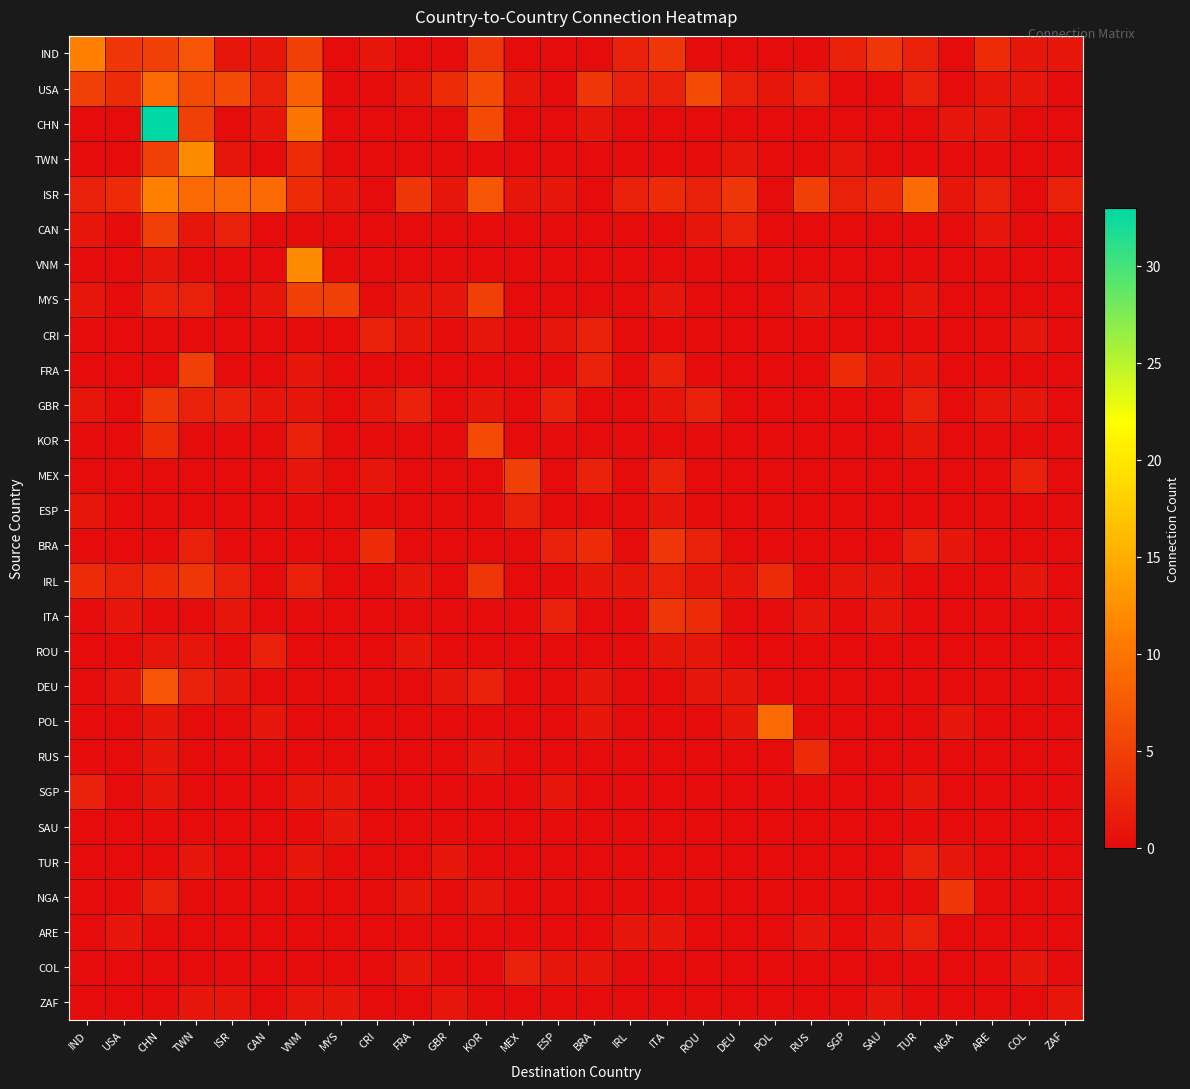

Reading left to right, transcribe all the data shown in this chart.

IND: IND=11	USA=4	CHN=5	TWN=7	ISR=1	CAN=1	VNM=5	MYS=0	CRI=1	FRA=0	GBR=0	KOR=4	MEX=0	ESP=0	BRA=0	IRL=2	ITA=4	ROU=0	DEU=0	POL=0	RUS=0	SGP=2	SAU=4	TUR=2	NGA=0	ARE=3	COL=1	ZAF=1
USA: IND=5	USA=3	CHN=9	TWN=6	ISR=6	CAN=2	VNM=8	MYS=0	CRI=0	FRA=1	GBR=3	KOR=6	MEX=1	ESP=0	BRA=4	IRL=2	ITA=2	ROU=6	DEU=2	POL=1	RUS=2	SGP=0	SAU=0	TUR=2	NGA=0	ARE=1	COL=1	ZAF=0
CHN: IND=0	USA=0	CHN=33	TWN=5	ISR=0	CAN=1	VNM=10	MYS=0	CRI=0	FRA=0	GBR=0	KOR=6	MEX=0	ESP=0	BRA=1	IRL=0	ITA=0	ROU=0	DEU=0	POL=0	RUS=0	SGP=0	SAU=0	TUR=0	NGA=1	ARE=1	COL=0	ZAF=0
TWN: IND=0	USA=0	CHN=5	TWN=12	ISR=1	CAN=0	VNM=3	MYS=0	CRI=0	FRA=0	GBR=0	KOR=0	MEX=0	ESP=0	BRA=0	IRL=0	ITA=0	ROU=0	DEU=1	POL=0	RUS=0	SGP=1	SAU=0	TUR=0	NGA=0	ARE=0	COL=0	ZAF=0
ISR: IND=2	USA=3	CHN=11	TWN=9	ISR=9	CAN=9	VNM=3	MYS=1	CRI=0	FRA=4	GBR=1	KOR=7	MEX=1	ESP=1	BRA=0	IRL=2	ITA=3	ROU=2	DEU=4	POL=0	RUS=5	SGP=2	SAU=3	TUR=9	NGA=1	ARE=2	COL=0	ZAF=2
CAN: IND=1	USA=0	CHN=5	TWN=1	ISR=2	CAN=0	VNM=0	MYS=0	CRI=0	FRA=0	GBR=0	KOR=0	MEX=0	ESP=0	BRA=0	IRL=0	ITA=0	ROU=1	DEU=2	POL=0	RUS=0	SGP=0	SAU=0	TUR=0	NGA=0	ARE=1	COL=0	ZAF=0
VNM: IND=0	USA=0	CHN=1	TWN=0	ISR=0	CAN=0	VNM=12	MYS=0	CRI=0	FRA=0	GBR=0	KOR=0	MEX=0	ESP=0	BRA=0	IRL=0	ITA=0	ROU=0	DEU=0	POL=0	RUS=0	SGP=0	SAU=0	TUR=0	NGA=0	ARE=0	COL=0	ZAF=0
MYS: IND=1	USA=0	CHN=2	TWN=2	ISR=0	CAN=1	VNM=5	MYS=5	CRI=0	FRA=1	GBR=1	KOR=5	MEX=0	ESP=0	BRA=0	IRL=0	ITA=1	ROU=0	DEU=0	POL=0	RUS=1	SGP=0	SAU=0	TUR=1	NGA=0	ARE=0	COL=0	ZAF=0
CRI: IND=0	USA=0	CHN=0	TWN=0	ISR=0	CAN=0	VNM=0	MYS=0	CRI=2	FRA=1	GBR=0	KOR=1	MEX=0	ESP=1	BRA=2	IRL=0	ITA=0	ROU=0	DEU=0	POL=0	RUS=0	SGP=0	SAU=0	TUR=0	NGA=0	ARE=0	COL=1	ZAF=0
FRA: IND=0	USA=0	CHN=0	TWN=5	ISR=0	CAN=0	VNM=1	MYS=0	CRI=0	FRA=0	GBR=0	KOR=0	MEX=0	ESP=0	BRA=2	IRL=0	ITA=2	ROU=0	DEU=0	POL=0	RUS=0	SGP=3	SAU=1	TUR=1	NGA=0	ARE=0	COL=0	ZAF=0
GBR: IND=1	USA=0	CHN=4	TWN=2	ISR=2	CAN=1	VNM=1	MYS=0	CRI=1	FRA=2	GBR=0	KOR=1	MEX=0	ESP=2	BRA=0	IRL=0	ITA=1	ROU=2	DEU=0	POL=0	RUS=0	SGP=0	SAU=0	TUR=2	NGA=0	ARE=1	COL=1	ZAF=0
KOR: IND=0	USA=0	CHN=3	TWN=0	ISR=0	CAN=0	VNM=2	MYS=0	CRI=0	FRA=0	GBR=0	KOR=6	MEX=0	ESP=0	BRA=0	IRL=0	ITA=0	ROU=0	DEU=0	POL=0	RUS=0	SGP=0	SAU=0	TUR=1	NGA=0	ARE=0	COL=0	ZAF=0
MEX: IND=0	USA=0	CHN=0	TWN=0	ISR=0	CAN=0	VNM=1	MYS=0	CRI=1	FRA=0	GBR=0	KOR=0	MEX=5	ESP=0	BRA=2	IRL=0	ITA=2	ROU=0	DEU=0	POL=0	RUS=0	SGP=0	SAU=0	TUR=0	NGA=0	ARE=0	COL=2	ZAF=0
ESP: IND=1	USA=0	CHN=0	TWN=0	ISR=0	CAN=0	VNM=0	MYS=0	CRI=0	FRA=0	GBR=0	KOR=0	MEX=2	ESP=0	BRA=0	IRL=0	ITA=1	ROU=0	DEU=0	POL=0	RUS=0	SGP=0	SAU=0	TUR=0	NGA=0	ARE=0	COL=0	ZAF=0
BRA: IND=0	USA=0	CHN=0	TWN=2	ISR=0	CAN=0	VNM=0	MYS=0	CRI=3	FRA=0	GBR=0	KOR=0	MEX=0	ESP=2	BRA=3	IRL=0	ITA=4	ROU=2	DEU=0	POL=0	RUS=0	SGP=0	SAU=0	TUR=2	NGA=1	ARE=0	COL=0	ZAF=0
IRL: IND=3	USA=2	CHN=3	TWN=4	ISR=2	CAN=0	VNM=2	MYS=0	CRI=0	FRA=1	GBR=0	KOR=4	MEX=0	ESP=0	BRA=1	IRL=1	ITA=2	ROU=1	DEU=1	POL=3	RUS=0	SGP=1	SAU=1	TUR=0	NGA=0	ARE=0	COL=1	ZAF=0
ITA: IND=0	USA=1	CHN=0	TWN=0	ISR=1	CAN=0	VNM=0	MYS=0	CRI=0	FRA=0	GBR=0	KOR=0	MEX=0	ESP=2	BRA=0	IRL=0	ITA=4	ROU=3	DEU=0	POL=0	RUS=1	SGP=0	SAU=1	TUR=0	NGA=0	ARE=0	COL=0	ZAF=0
ROU: IND=0	USA=0	CHN=1	TWN=1	ISR=0	CAN=2	VNM=0	MYS=0	CRI=0	FRA=1	GBR=0	KOR=0	MEX=0	ESP=0	BRA=0	IRL=0	ITA=1	ROU=1	DEU=0	POL=0	RUS=0	SGP=0	SAU=0	TUR=0	NGA=0	ARE=0	COL=0	ZAF=0
DEU: IND=0	USA=1	CHN=7	TWN=2	ISR=1	CAN=0	VNM=0	MYS=0	CRI=0	FRA=0	GBR=1	KOR=2	MEX=0	ESP=0	BRA=1	IRL=0	ITA=0	ROU=1	DEU=1	POL=0	RUS=0	SGP=0	SAU=0	TUR=0	NGA=0	ARE=0	COL=0	ZAF=0
POL: IND=0	USA=0	CHN=1	TWN=0	ISR=0	CAN=1	VNM=0	MYS=0	CRI=0	FRA=0	GBR=0	KOR=0	MEX=0	ESP=0	BRA=1	IRL=0	ITA=0	ROU=0	DEU=1	POL=9	RUS=0	SGP=0	SAU=0	TUR=0	NGA=1	ARE=0	COL=0	ZAF=0
RUS: IND=0	USA=0	CHN=1	TWN=0	ISR=0	CAN=0	VNM=0	MYS=0	CRI=0	FRA=0	GBR=0	KOR=1	MEX=0	ESP=0	BRA=0	IRL=0	ITA=0	ROU=0	DEU=0	POL=0	RUS=3	SGP=0	SAU=0	TUR=0	NGA=0	ARE=0	COL=0	ZAF=0
SGP: IND=2	USA=0	CHN=1	TWN=0	ISR=0	CAN=0	VNM=1	MYS=1	CRI=0	FRA=0	GBR=0	KOR=0	MEX=0	ESP=1	BRA=0	IRL=0	ITA=0	ROU=0	DEU=0	POL=0	RUS=0	SGP=0	SAU=0	TUR=1	NGA=0	ARE=0	COL=0	ZAF=0
SAU: IND=0	USA=0	CHN=0	TWN=0	ISR=0	CAN=0	VNM=0	MYS=1	CRI=0	FRA=0	GBR=0	KOR=0	MEX=0	ESP=0	BRA=0	IRL=0	ITA=0	ROU=0	DEU=0	POL=0	RUS=0	SGP=0	SAU=0	TUR=0	NGA=0	ARE=0	COL=0	ZAF=0
TUR: IND=0	USA=0	CHN=0	TWN=1	ISR=0	CAN=0	VNM=1	MYS=0	CRI=0	FRA=0	GBR=1	KOR=0	MEX=0	ESP=0	BRA=0	IRL=0	ITA=0	ROU=0	DEU=0	POL=0	RUS=0	SGP=0	SAU=0	TUR=2	NGA=1	ARE=0	COL=0	ZAF=0
NGA: IND=0	USA=0	CHN=2	TWN=0	ISR=0	CAN=0	VNM=0	MYS=0	CRI=0	FRA=1	GBR=0	KOR=1	MEX=0	ESP=0	BRA=0	IRL=0	ITA=0	ROU=0	DEU=0	POL=0	RUS=0	SGP=0	SAU=0	TUR=0	NGA=4	ARE=0	COL=0	ZAF=0
ARE: IND=0	USA=1	CHN=0	TWN=0	ISR=0	CAN=0	VNM=0	MYS=0	CRI=0	FRA=0	GBR=0	KOR=0	MEX=0	ESP=0	BRA=0	IRL=1	ITA=1	ROU=0	DEU=0	POL=0	RUS=1	SGP=0	SAU=1	TUR=2	NGA=0	ARE=0	COL=0	ZAF=0
COL: IND=0	USA=0	CHN=0	TWN=0	ISR=0	CAN=0	VNM=0	MYS=0	CRI=0	FRA=1	GBR=0	KOR=0	MEX=2	ESP=1	BRA=1	IRL=0	ITA=0	ROU=0	DEU=0	POL=0	RUS=0	SGP=0	SAU=0	TUR=0	NGA=0	ARE=0	COL=1	ZAF=0
ZAF: IND=0	USA=0	CHN=0	TWN=1	ISR=1	CAN=0	VNM=1	MYS=1	CRI=0	FRA=0	GBR=1	KOR=0	MEX=0	ESP=0	BRA=0	IRL=0	ITA=0	ROU=0	DEU=0	POL=0	RUS=0	SGP=0	SAU=1	TUR=0	NGA=0	ARE=0	COL=0	ZAF=1